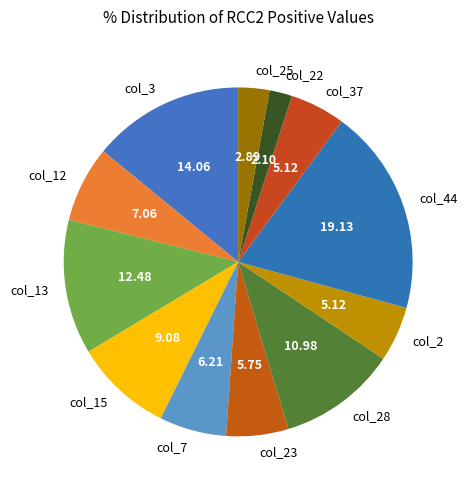

Which slice is the smallest?

col_22